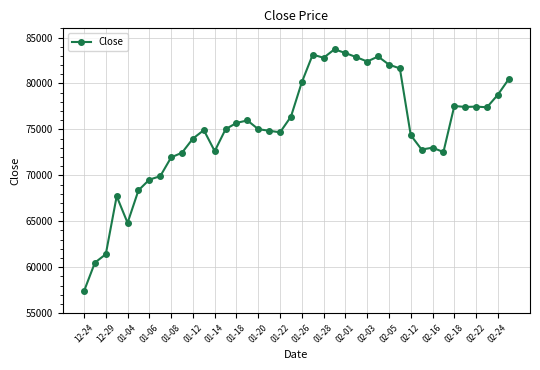

What is the greatest value displayed?

83719